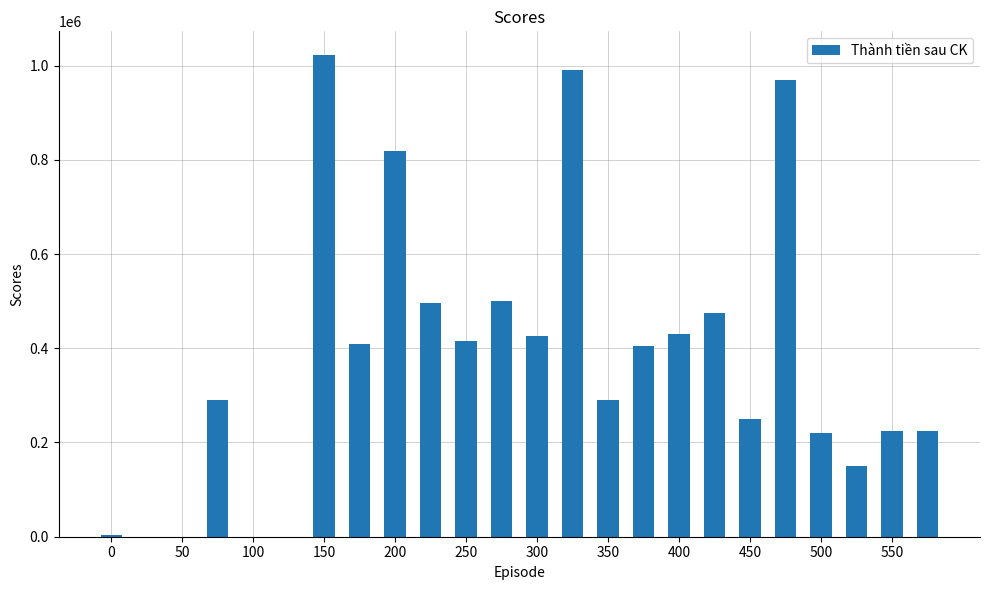

What is the maximum value shown in the chart?

1021500